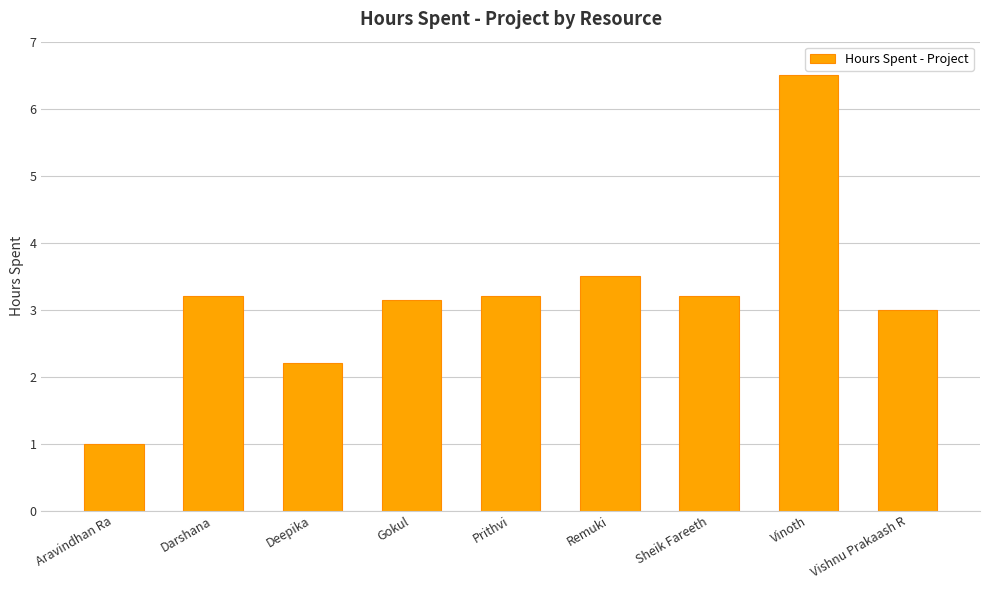

Does the chart contain stacked bars?

No